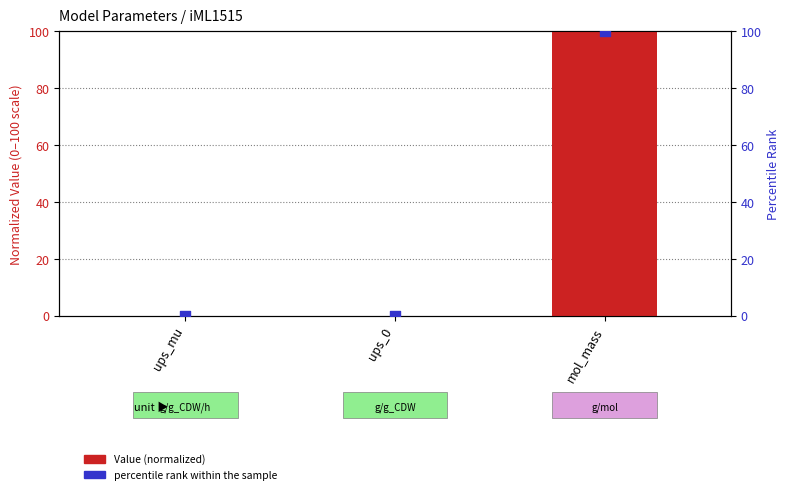

Is the value of Value (normalized) at ups_0 greater than the value of percentile rank within the sample at ups_mu?

Yes